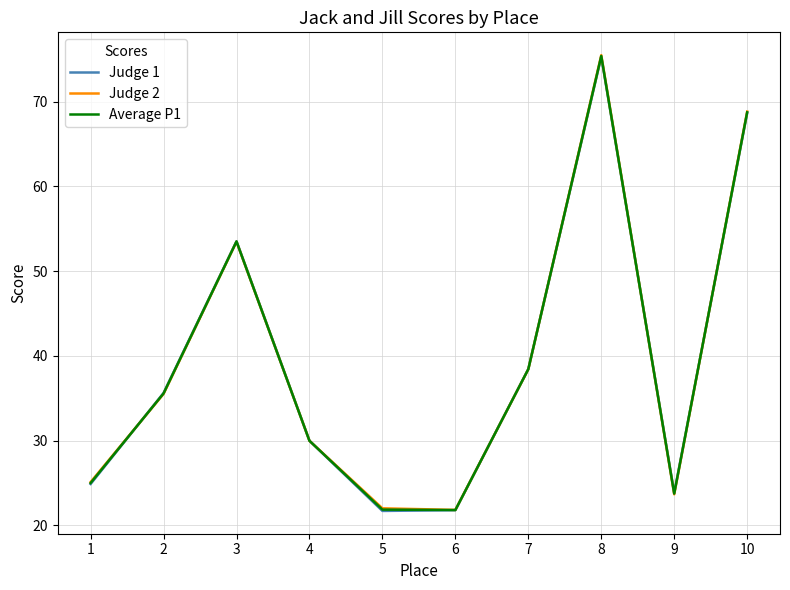

At which category is the sum across all series the highest?

8